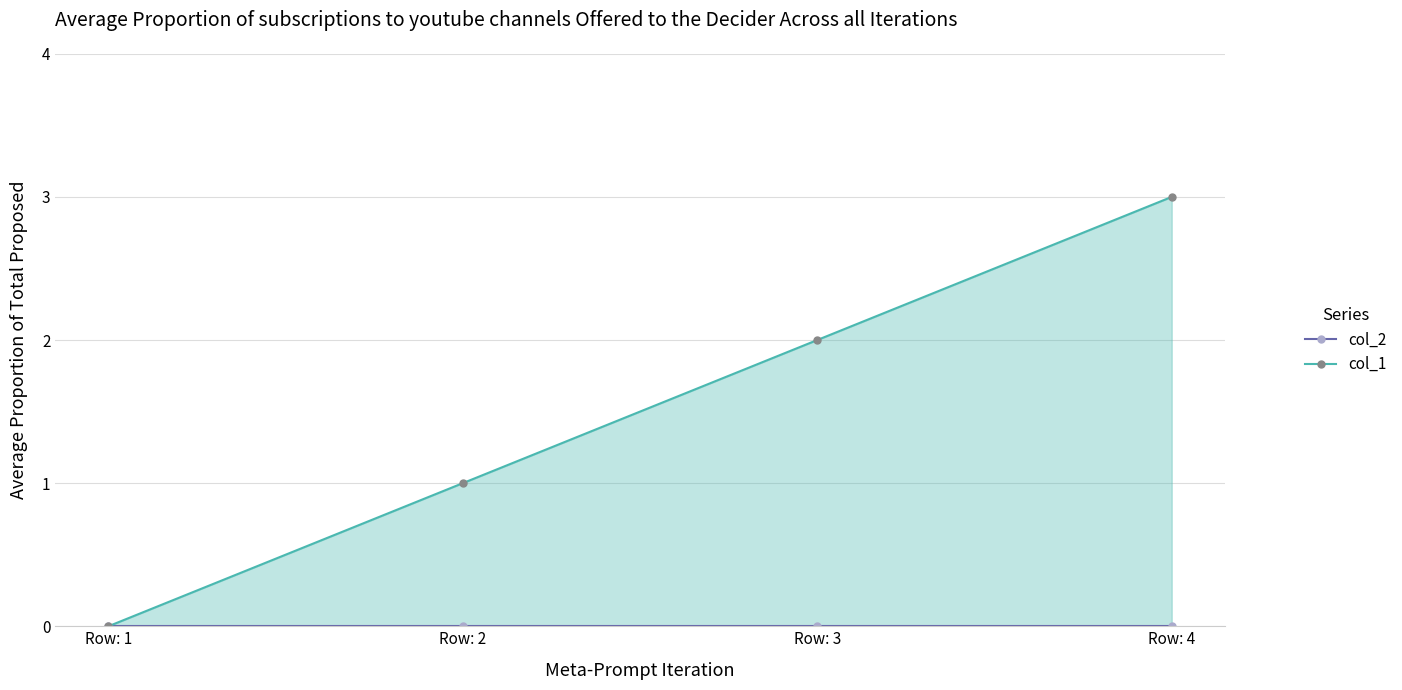

Does the chart have visible grid lines?

Yes